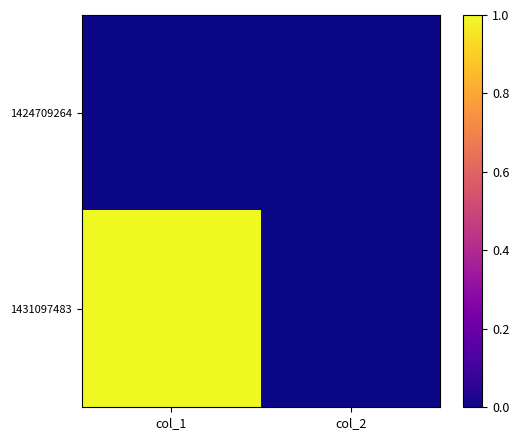

At which category does the chart reach its minimum across all series?

col_1